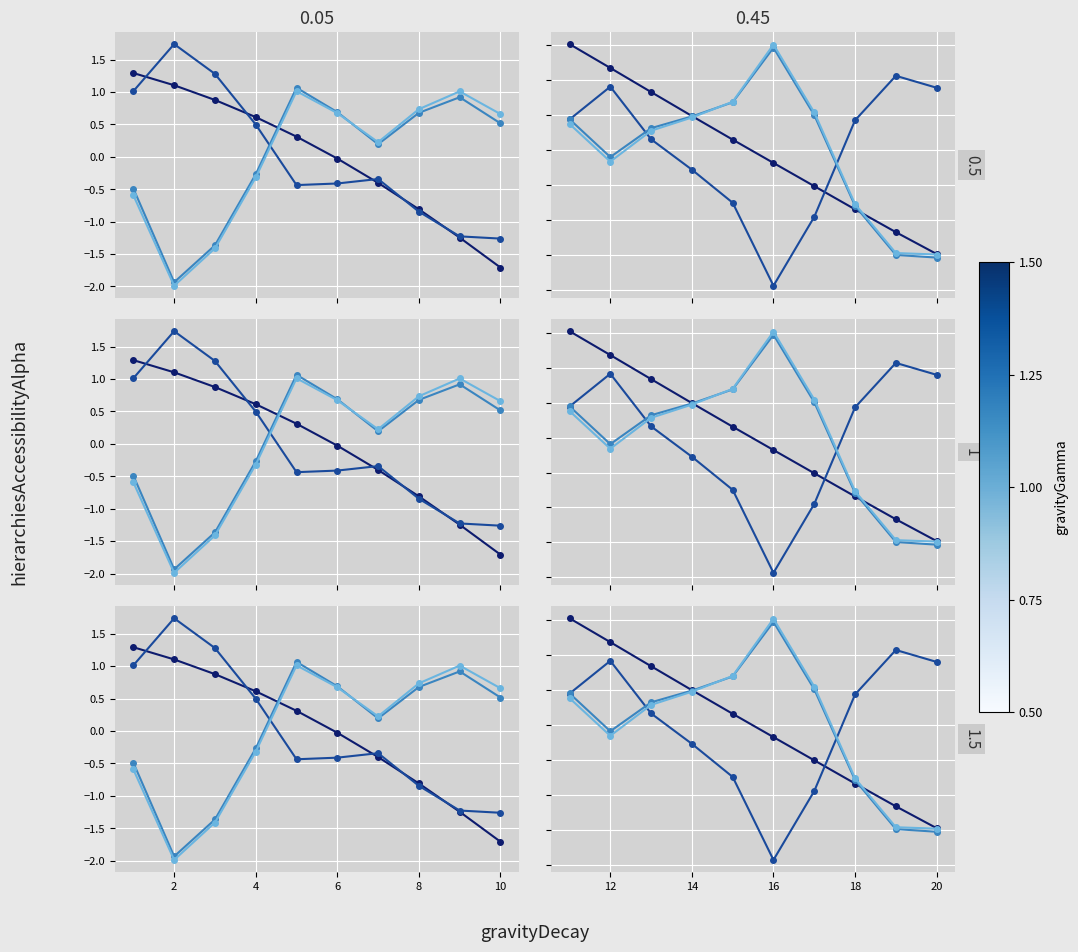

How many data points does each series have?

10